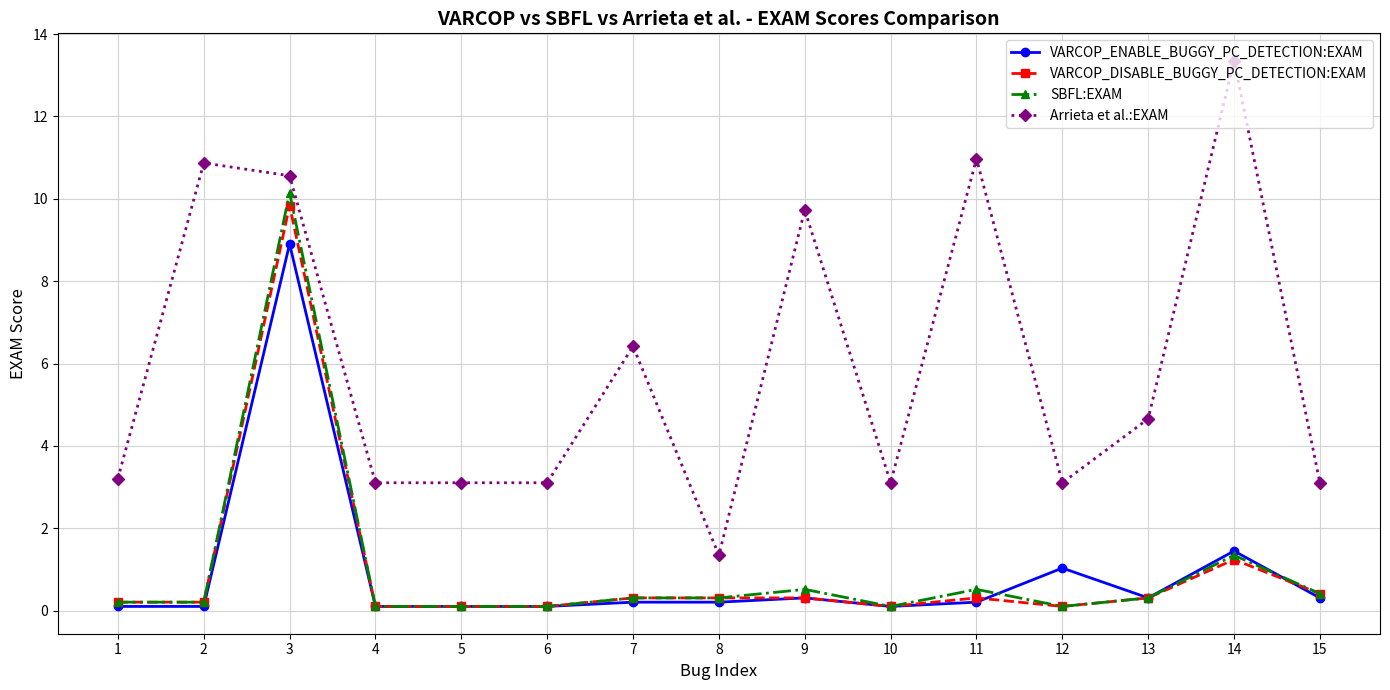

What are all the series names shown in the legend?

VARCOP_ENABLE_BUGGY_PC_DETECTION:EXAM, VARCOP_DISABLE_BUGGY_PC_DETECTION:EXAM, SBFL:EXAM, Arrieta et al.:EXAM